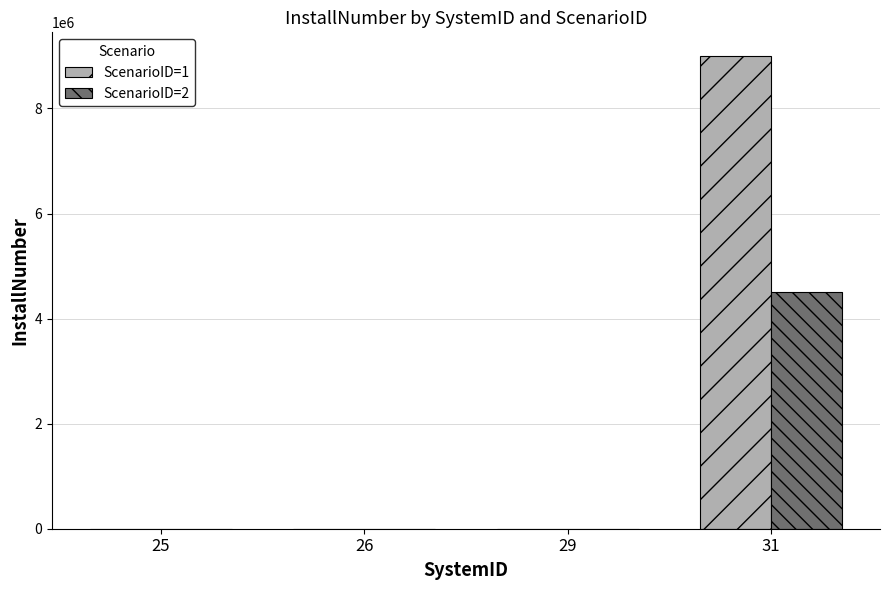

The value of ScenarioID=2 at 31 is 4500000.0. True or false?

True